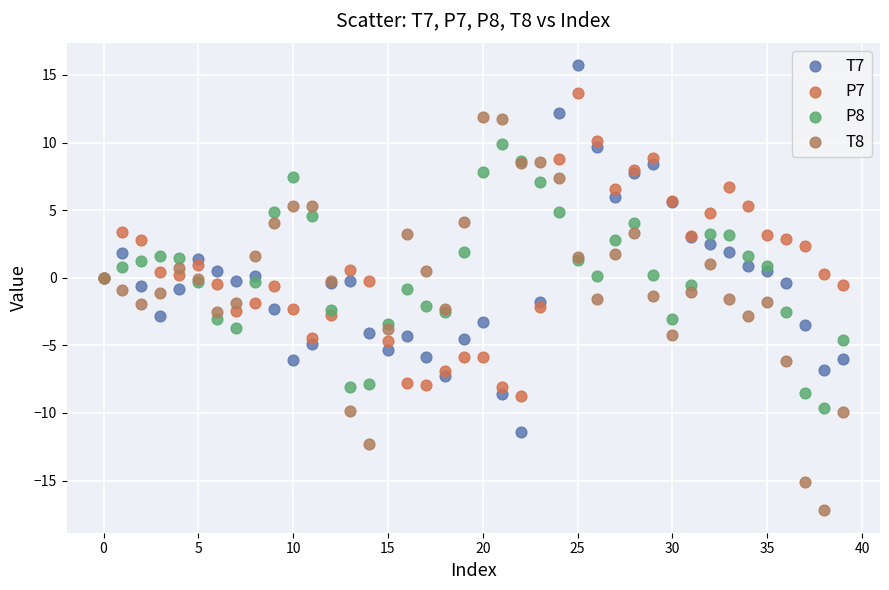

Which series reaches the minimum Y coordinate?

T8